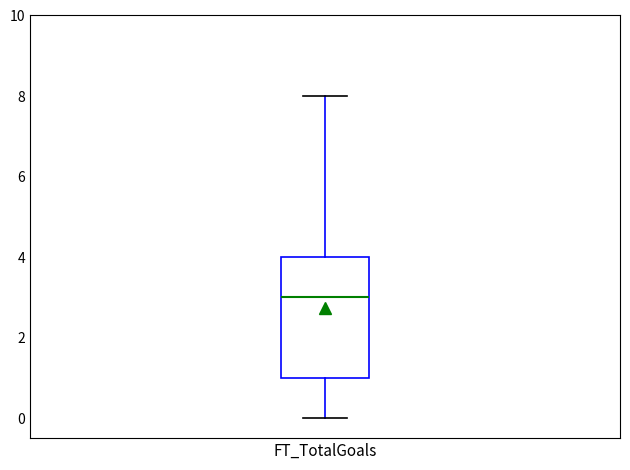

Transcribe this box plot: give where the median line is, the range the box spans, and where the two whiskers end, as read against the y-axis. The values are not printed on the chart, so give them approximately, as read against the axis.

median 3, box 1 to 4, whiskers 0 to 8